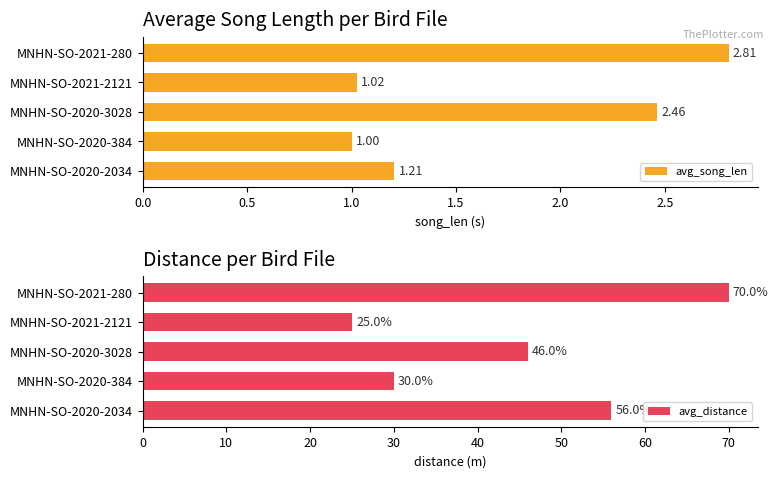

List the labels in order of avg_song_len value, smallest first.

MNHN-SO-2020-384, MNHN-SO-2021-2121, MNHN-SO-2020-2034, MNHN-SO-2020-3028, MNHN-SO-2021-280